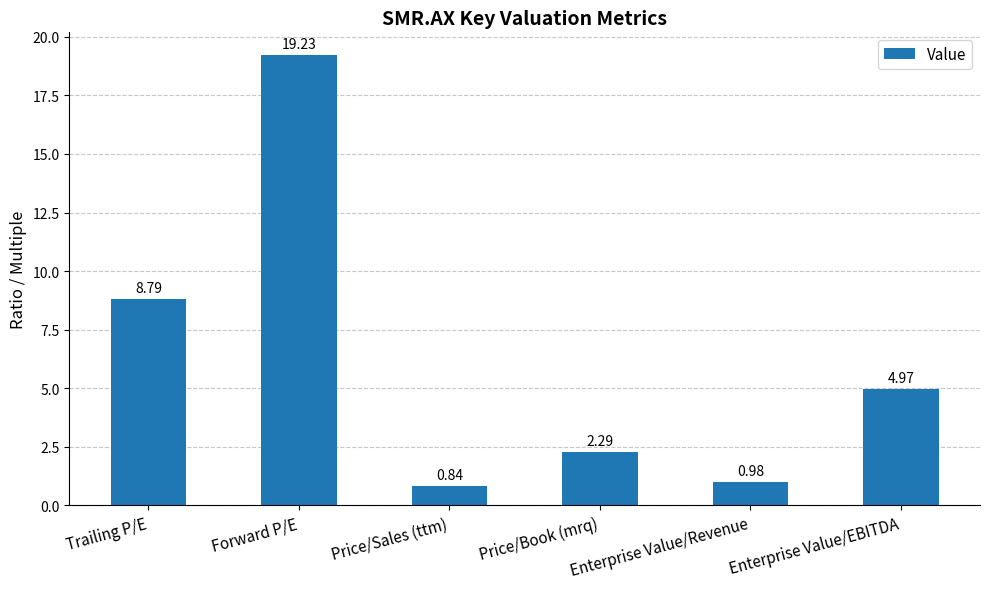

What position from the right is Trailing P/E?

6